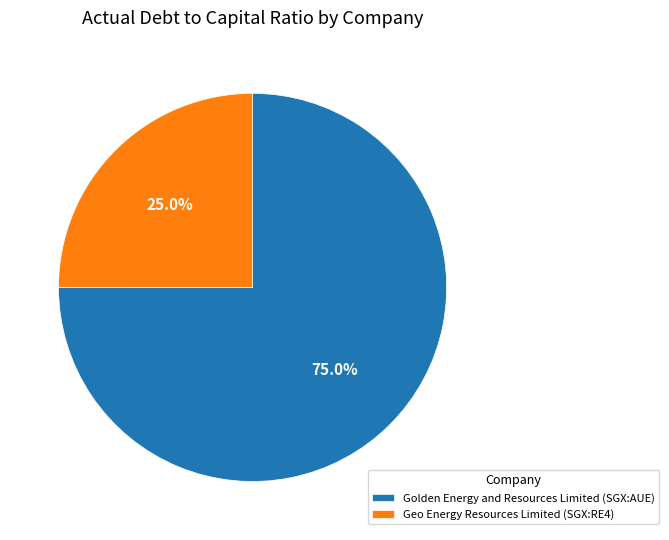

To the nearest percent, what is the difference between the largest and smallest slice percentages?

50%